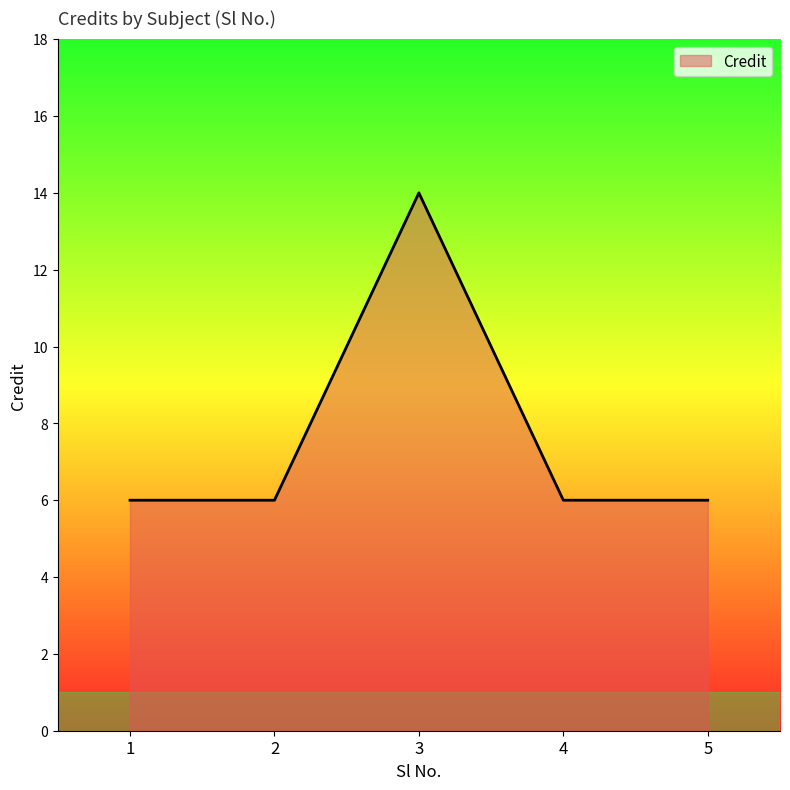

What is the difference between the maximum and minimum values?

8